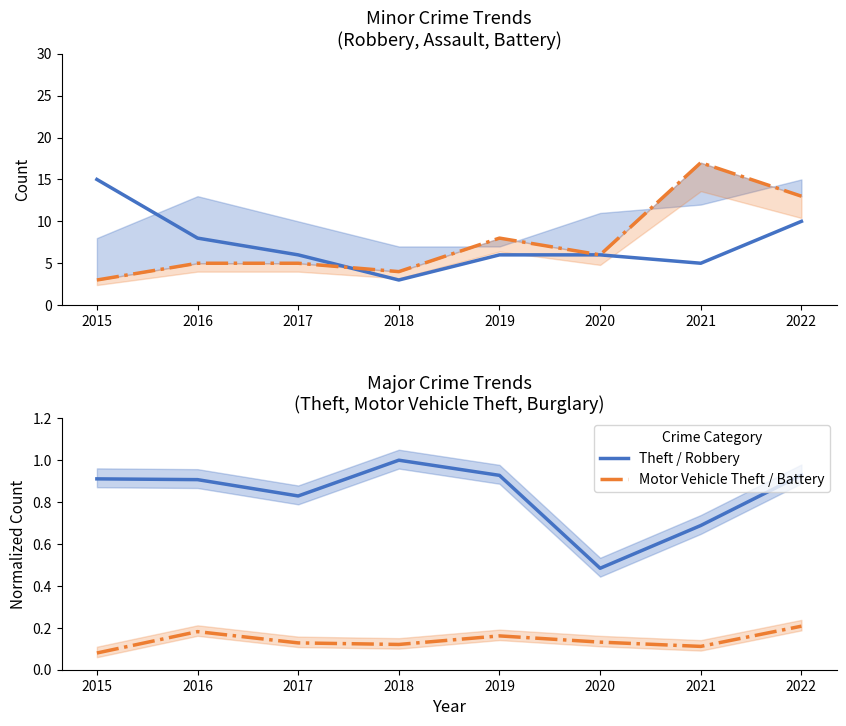

What is the minimum value for Aggravated Battery line?

3.0